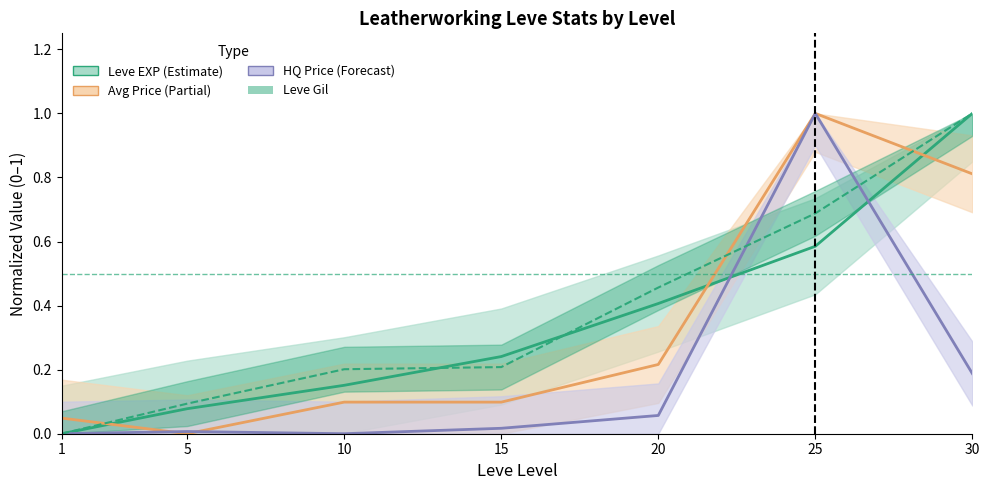

What is the sum of all currentAveragePriceHQ values?

1.3